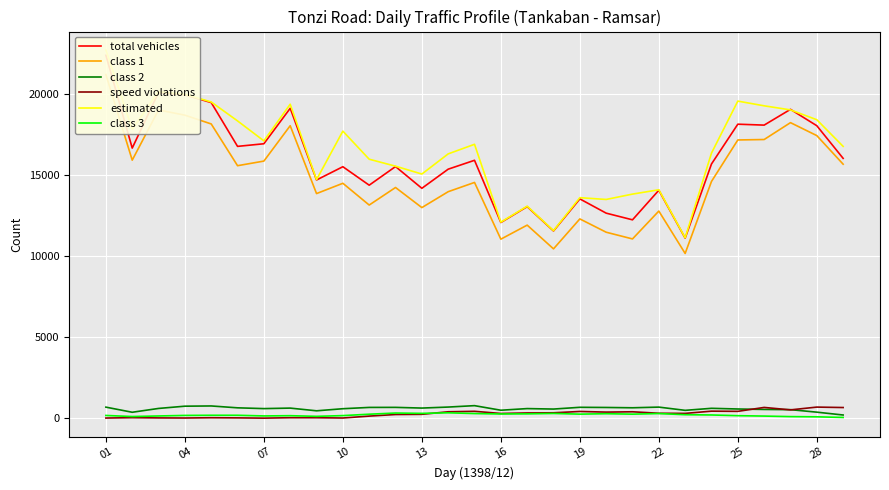

How many data points in class 3 are above 192?

14